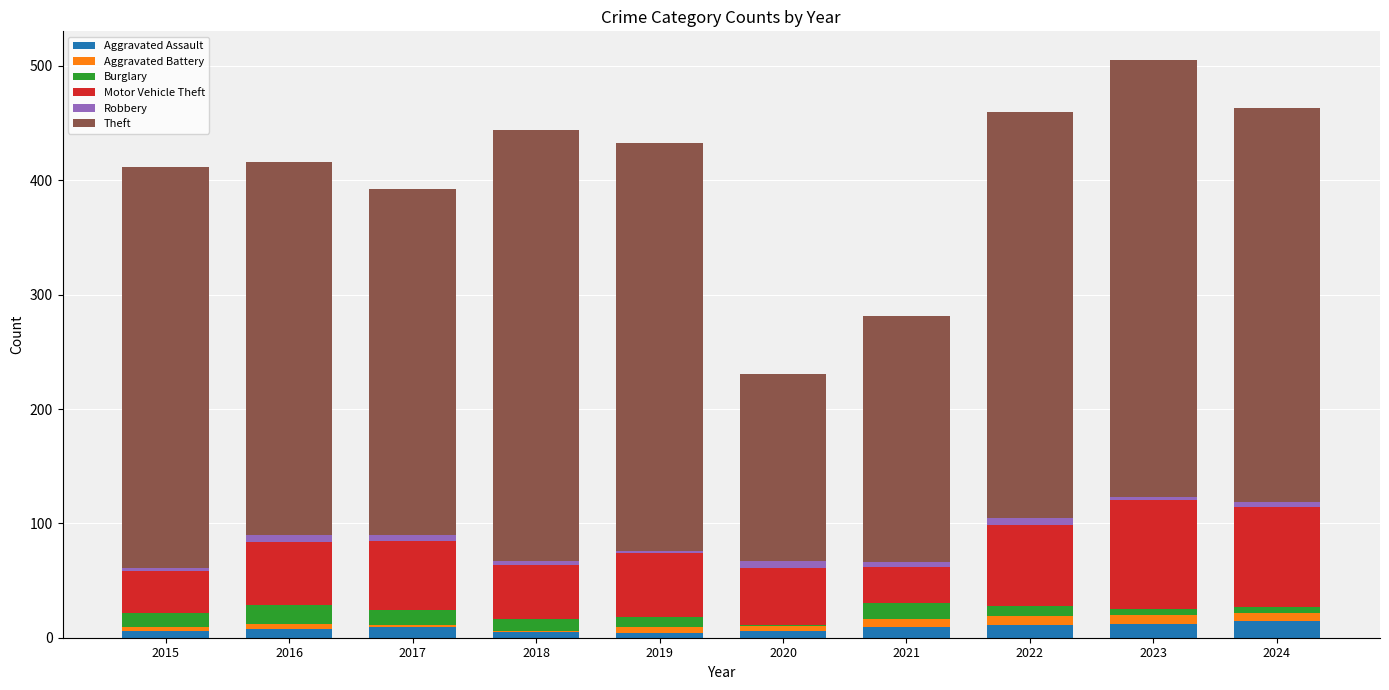

What is the highest value of the Aggravated Assault series?

15